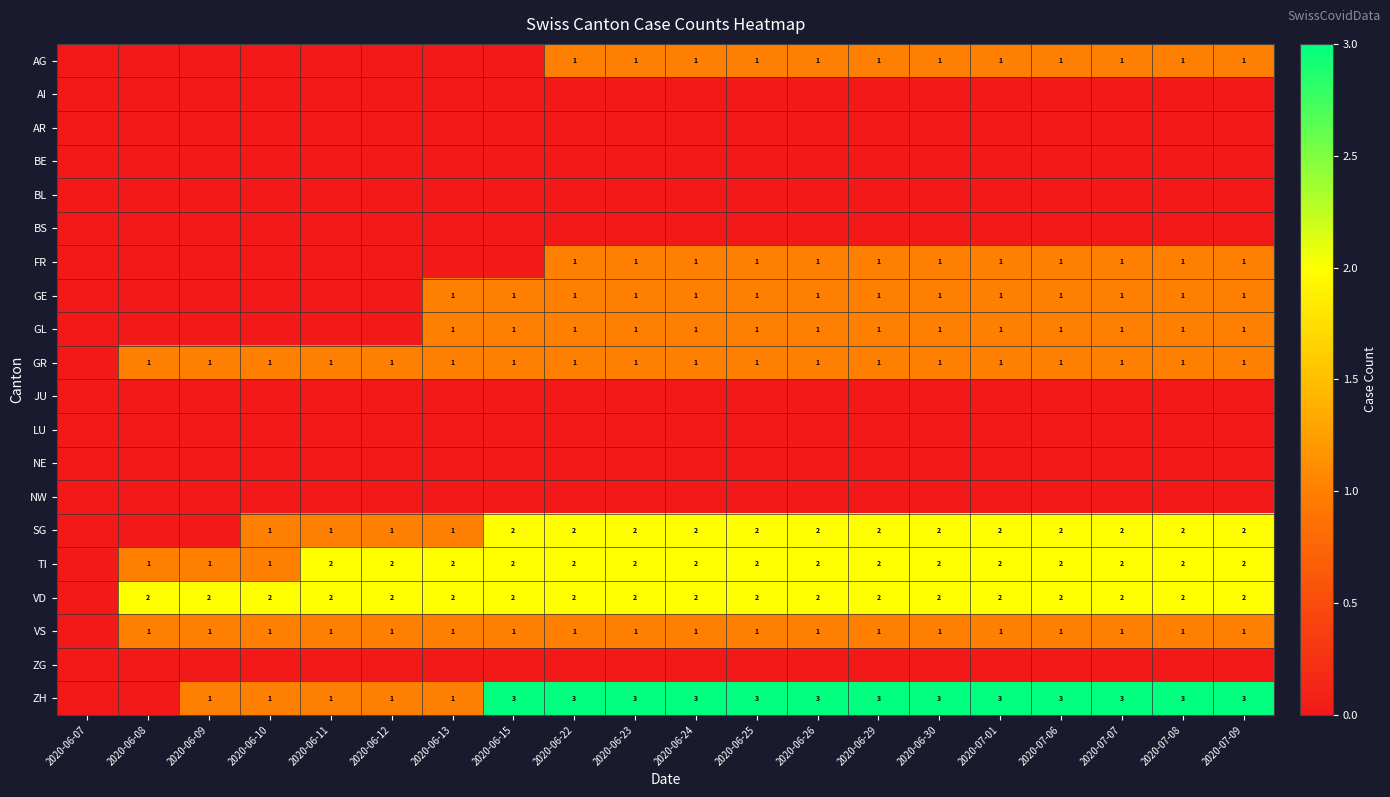

The VD series shows 1 at 2020-06-30. True or false?

False